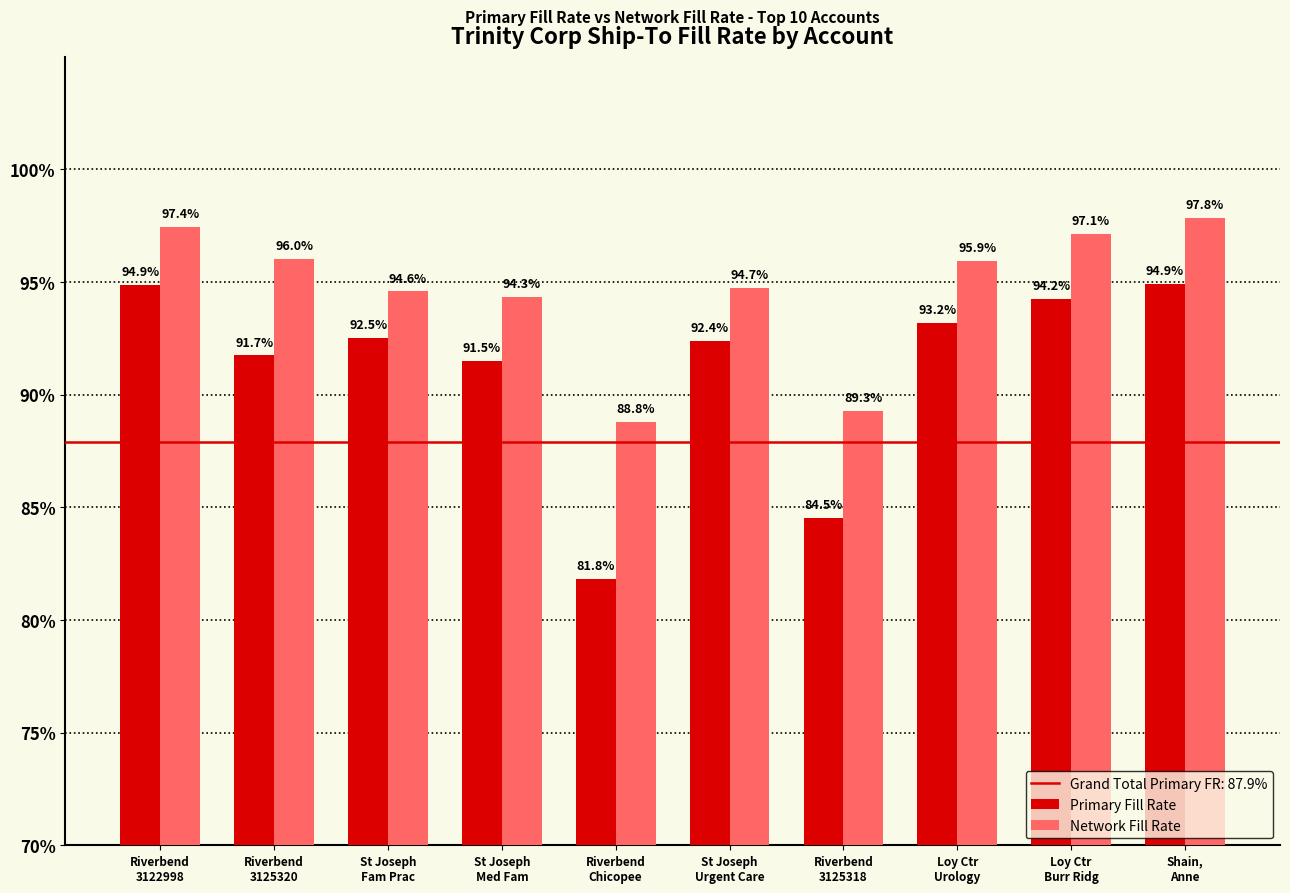

Are the bars horizontal?

No